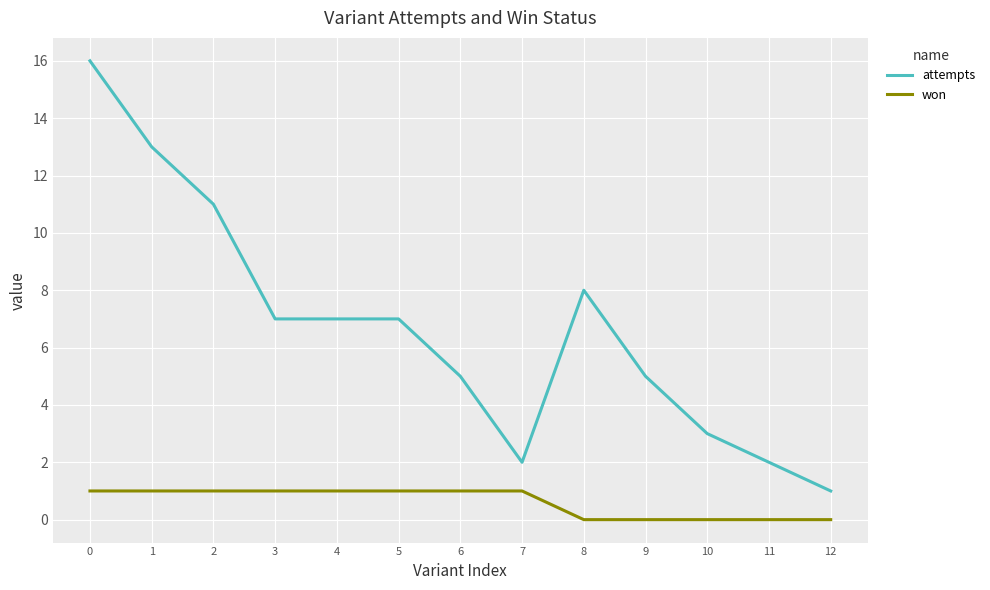

Which category has the lowest value in the attempts series?

12